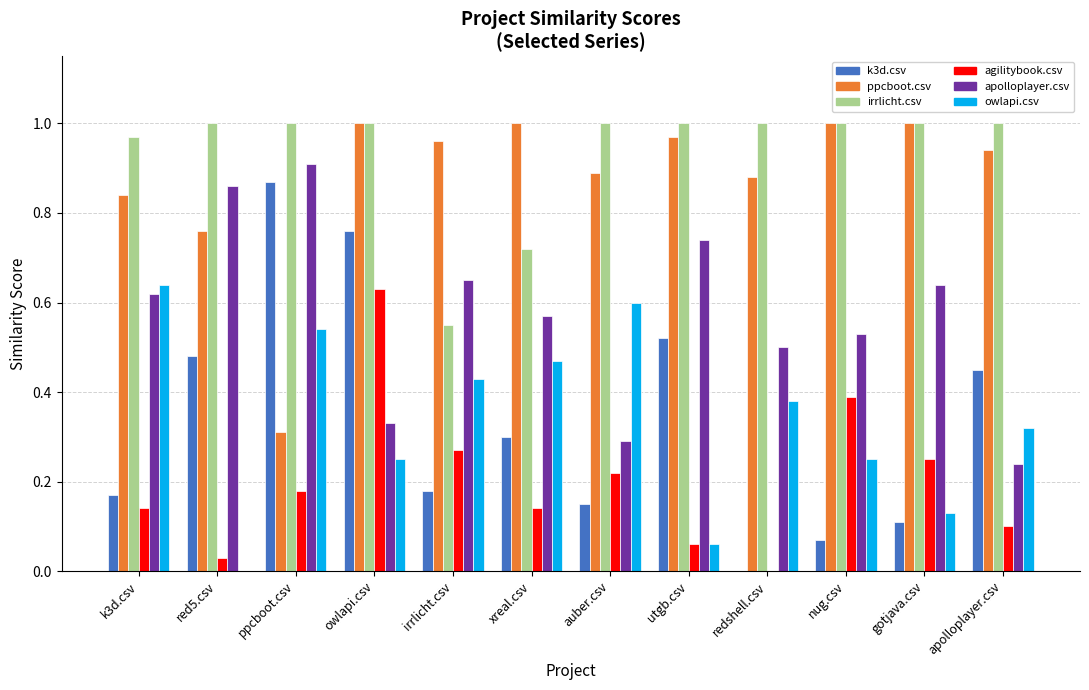

Is the value of irrlicht.csv at auber.csv greater than the value of apolloplayer.csv at redshell.csv?

Yes